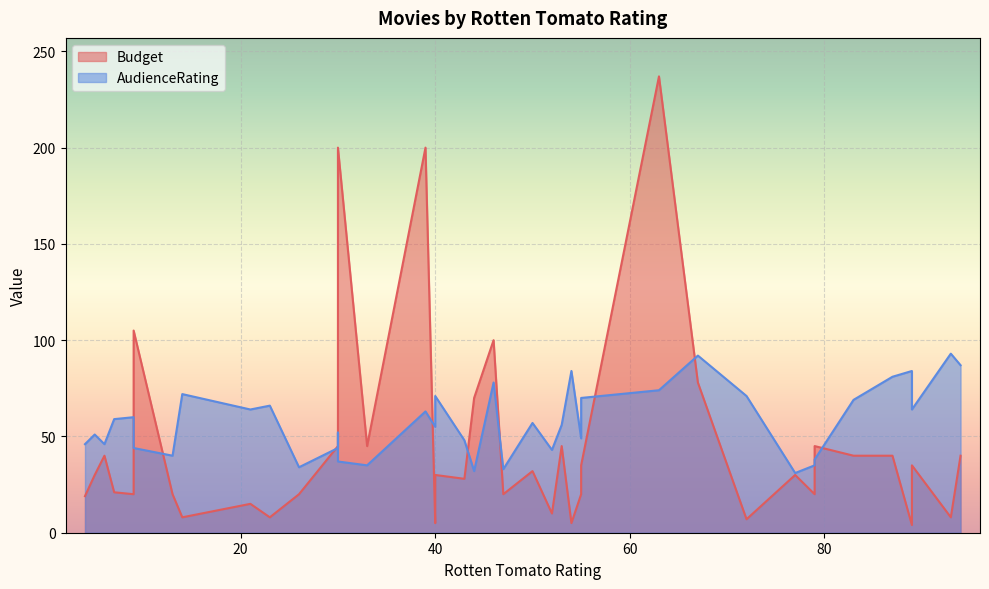

What value does the Budget series have at 47?

20